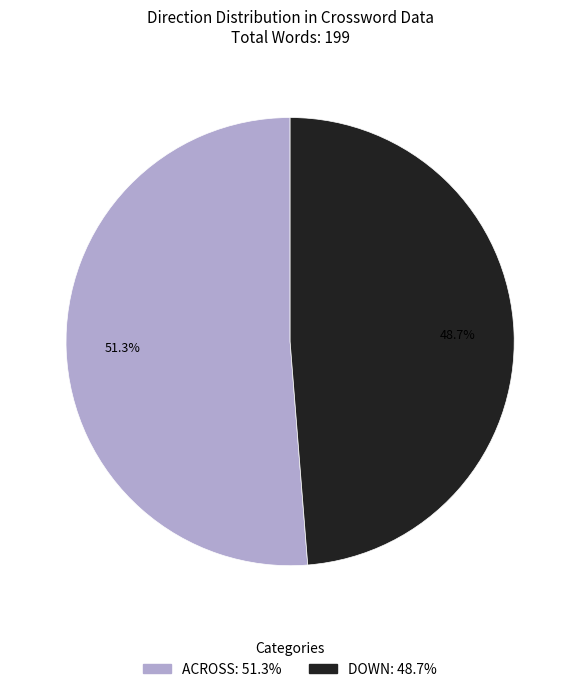

What is the largest slice in the pie chart?

ACROSS